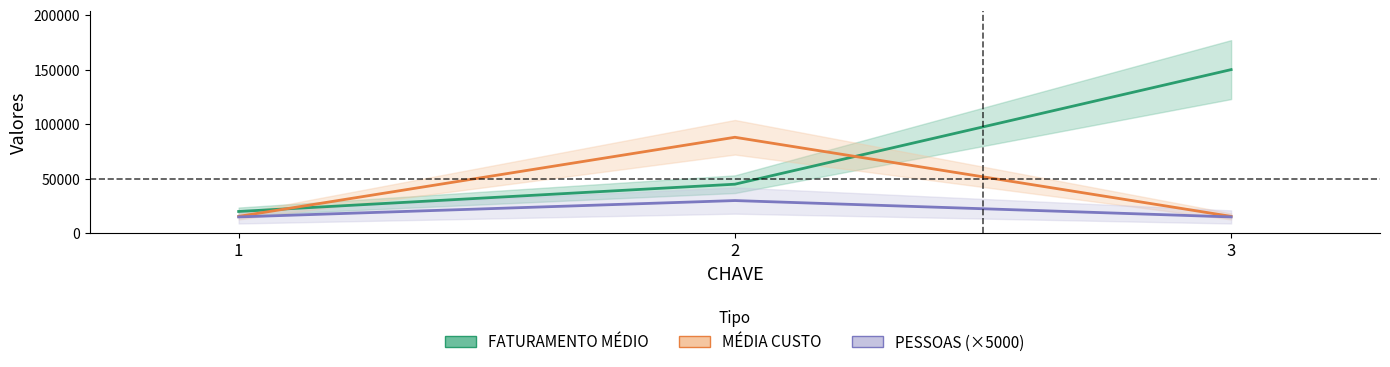

How many data points does each series have?

3